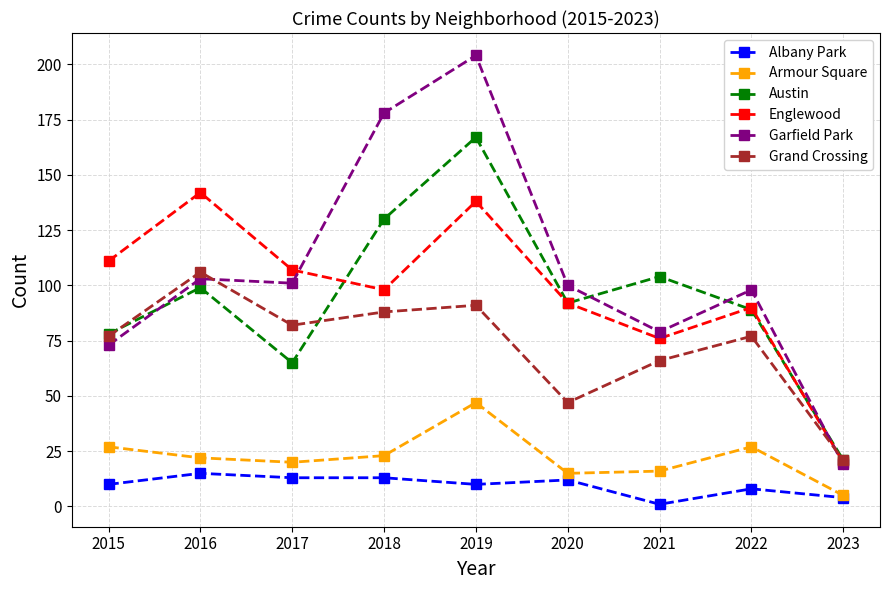

What is the minimum value for Garfield Park?

19